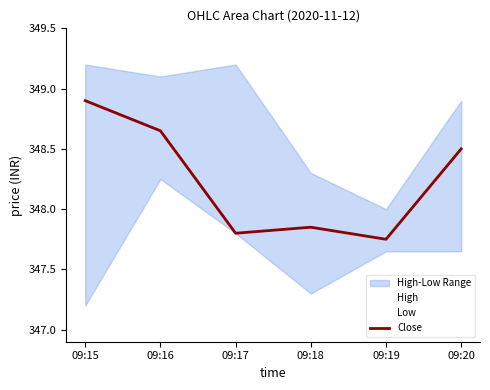

Where does the High series first go above 349?

09:15